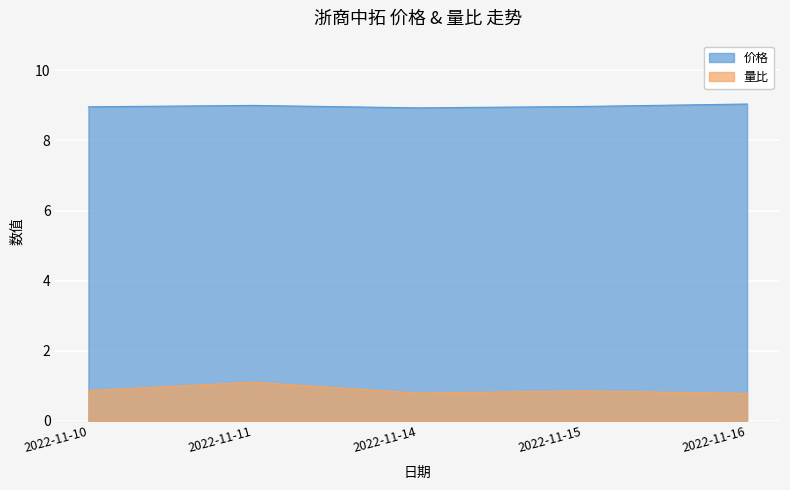

What is the value of the 价格 point at the 3rd from the left?

8.9